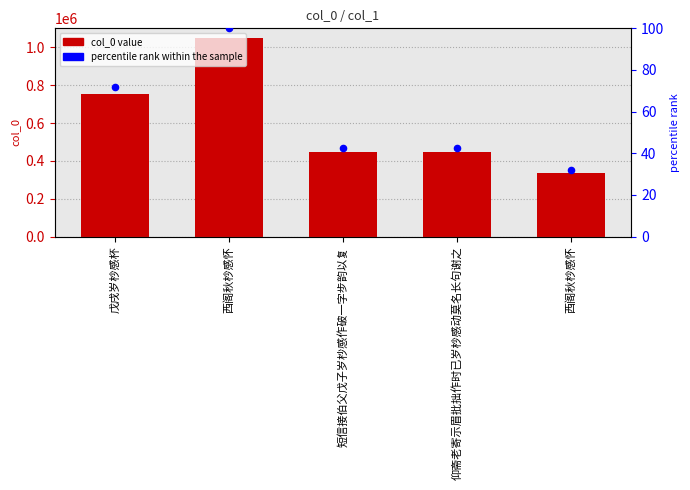

Which series reaches the maximum Y coordinate?

col_0